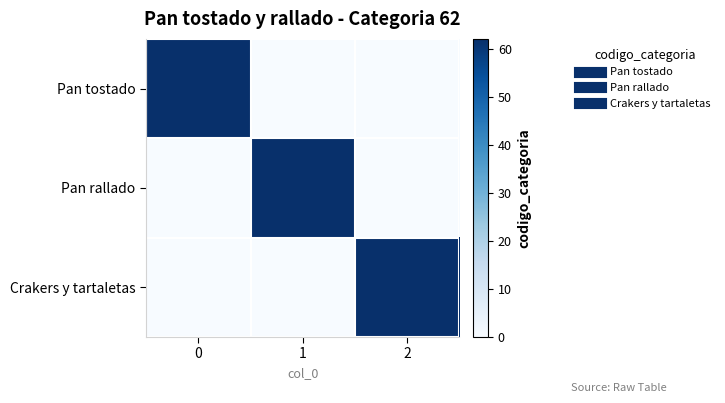

At how many categories does at least one series exceed 32?

3